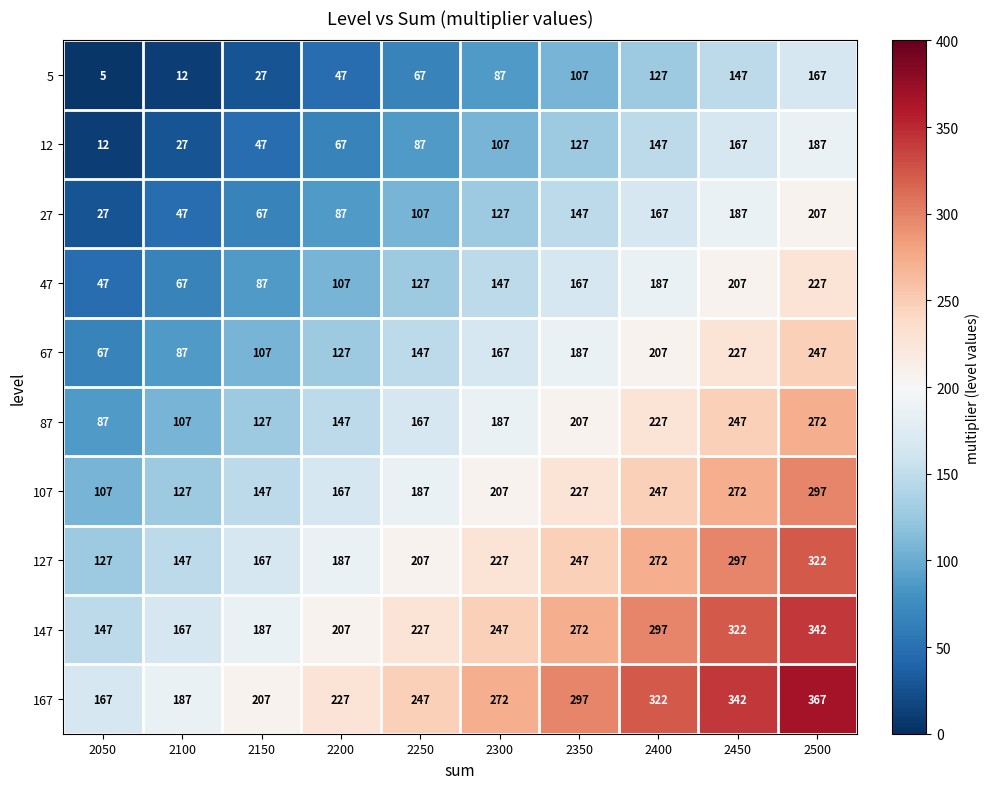

The value of 27 at 2050 is 11. True or false?

False